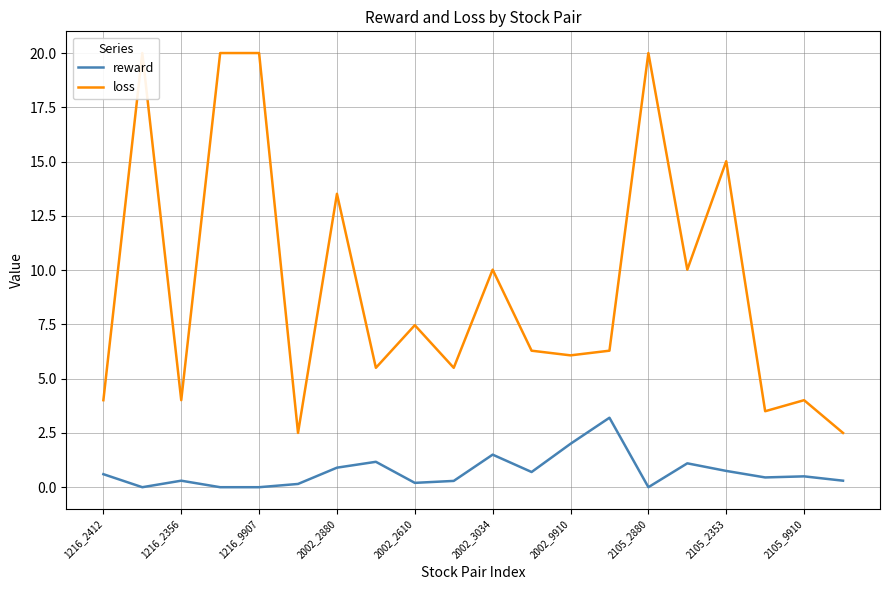

What is the difference between the second highest and second lowest values in the loss series?

17.5